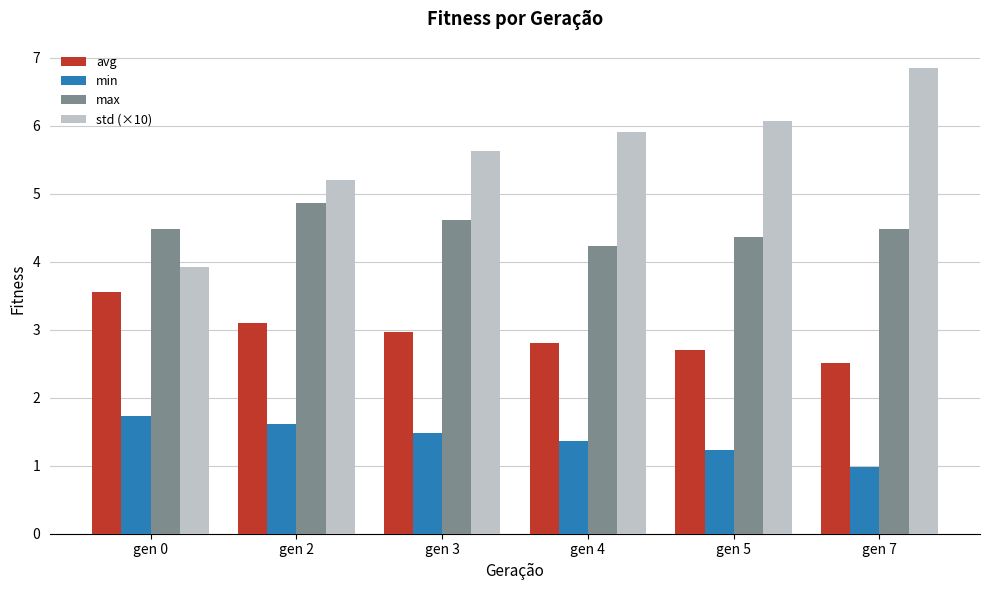

Are the bars horizontal?

No